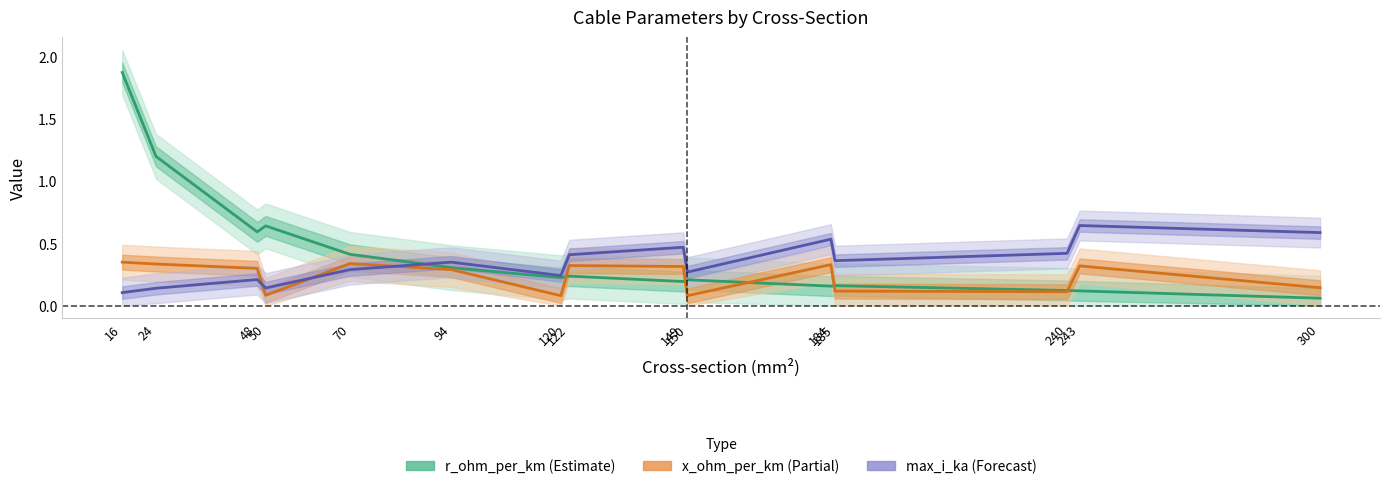

The value of r_ohm_per_km at 122 is 0.1. True or false?

False